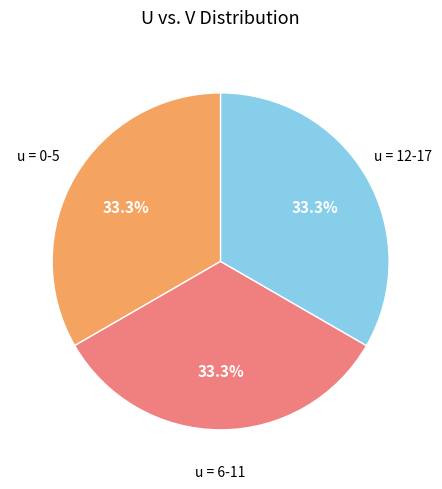

Approximately how many times larger is the value at u = 0-5 compared to u = 12-17?

1.0